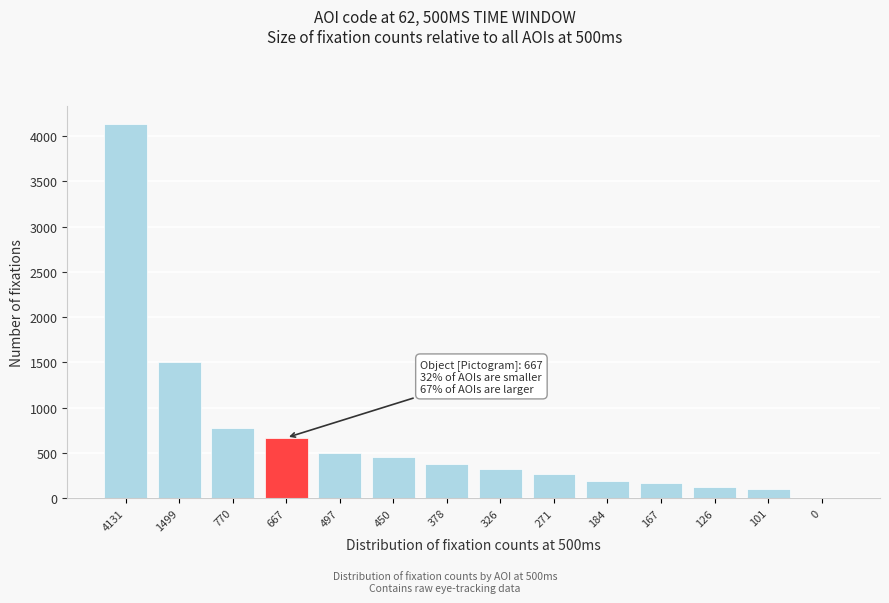

At which label is the value closest to 2065?

1499